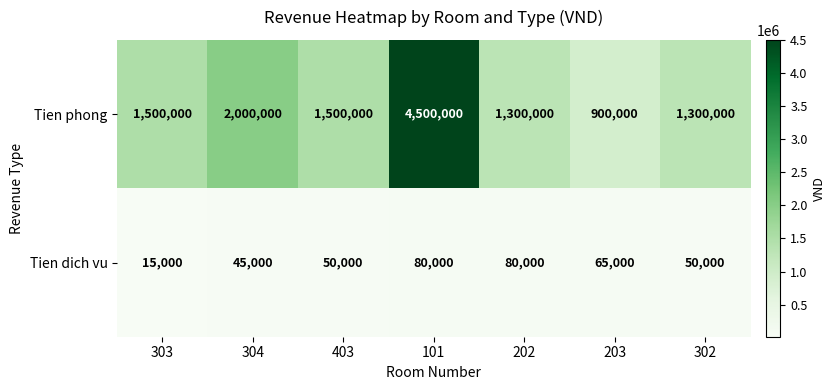

Reading right to left, extract all data points from this chart.

Tien phong: 1300000	900000	1300000	4500000	1500000	2000000	1500000
Tien dich vu: 50000	65000	80000	80000	50000	45000	15000